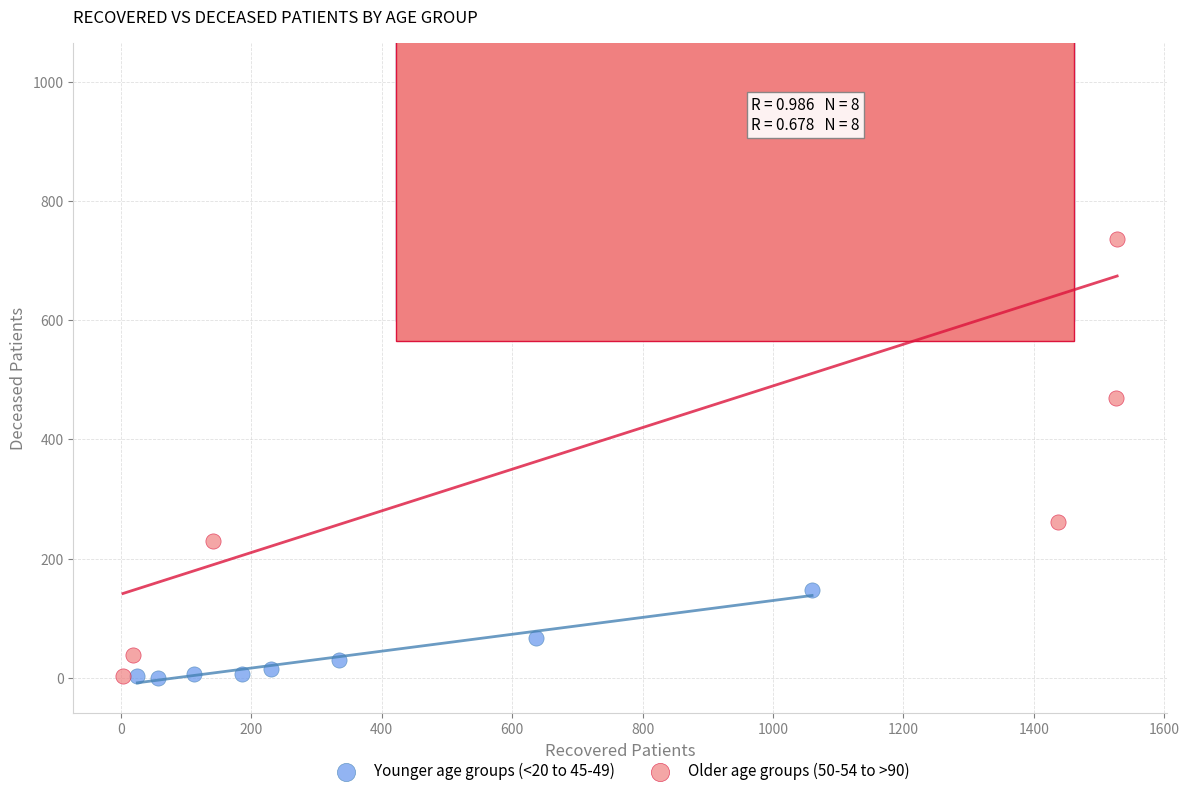

Which series contains the highest Y value?

Older age groups (50-54 to >90)